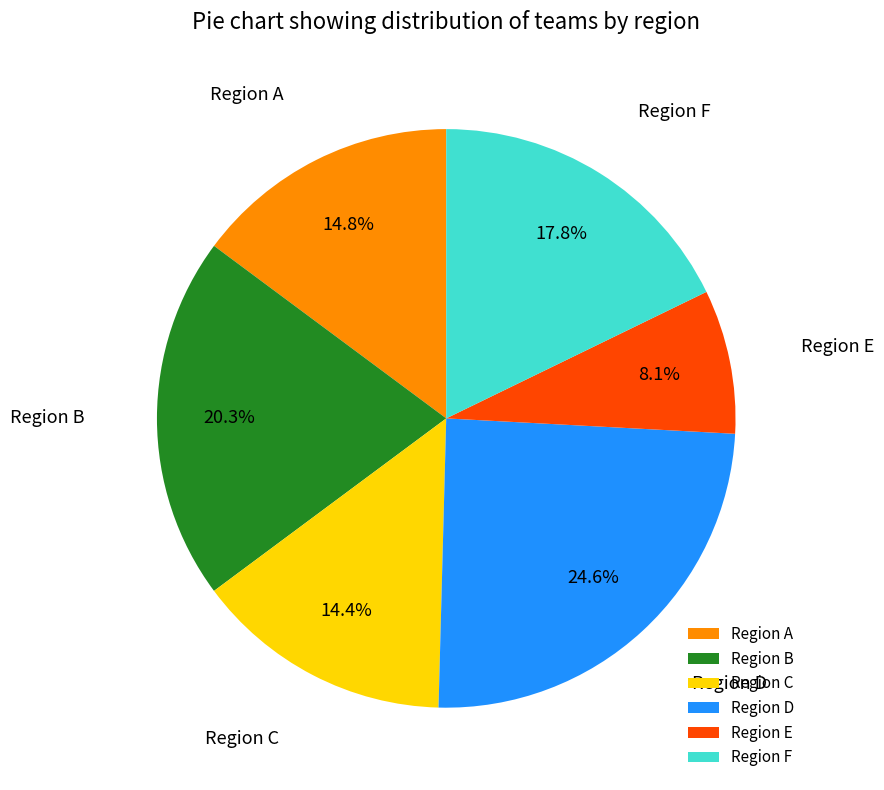

Which slice is the smallest?

Region E